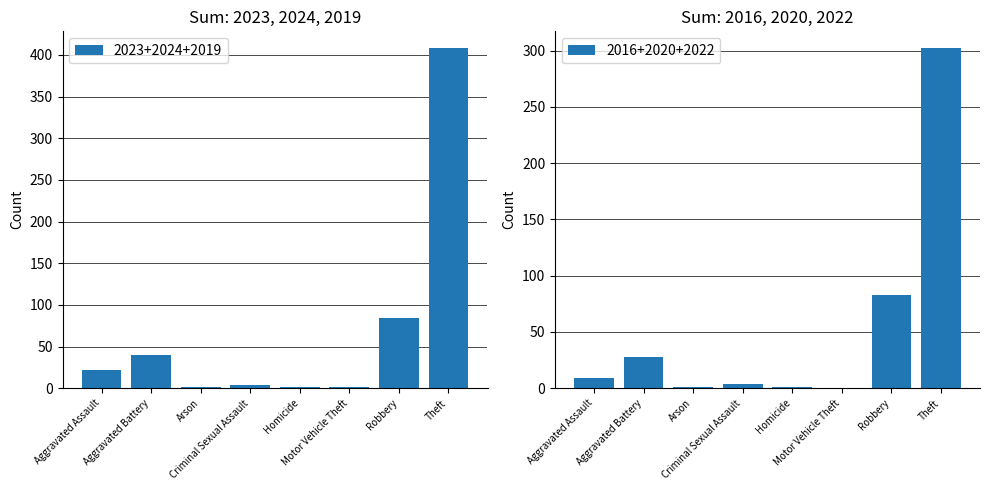

What is the maximum value for 2023+2024+2019?

408